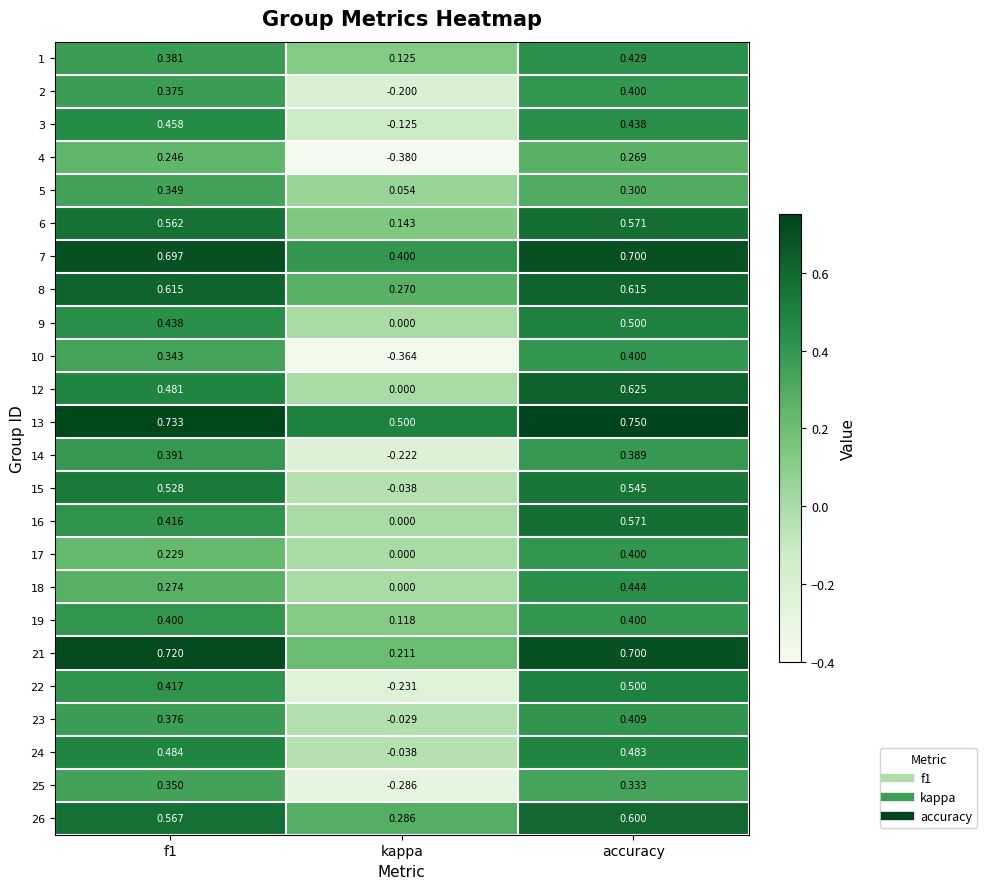

At which label does 26 reach its minimum?

kappa